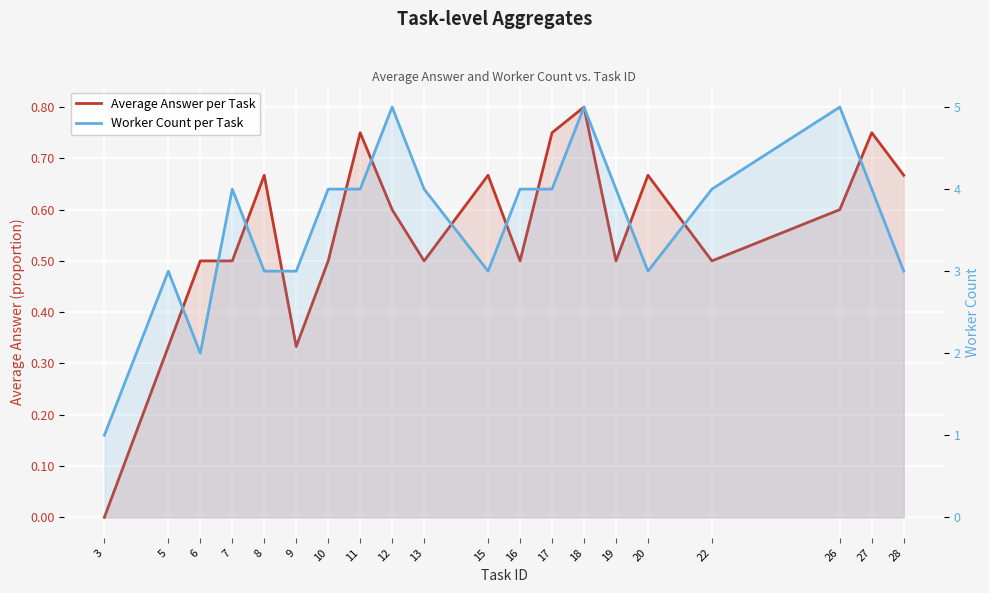

Read the Average Answer per Task value at 28.

0.7